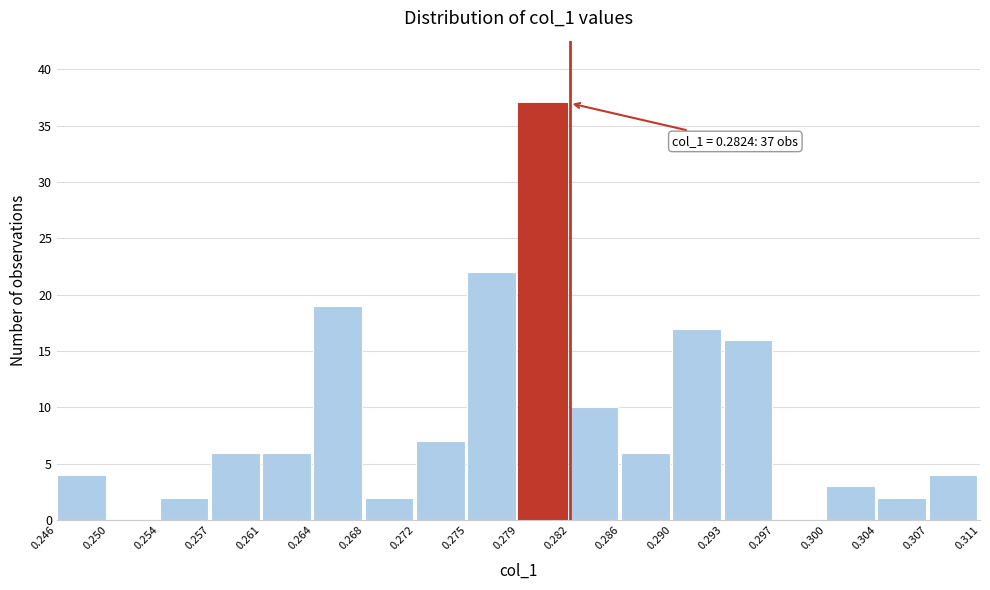

Which range on the x-axis has the tallest bar?

0.279 to 0.282